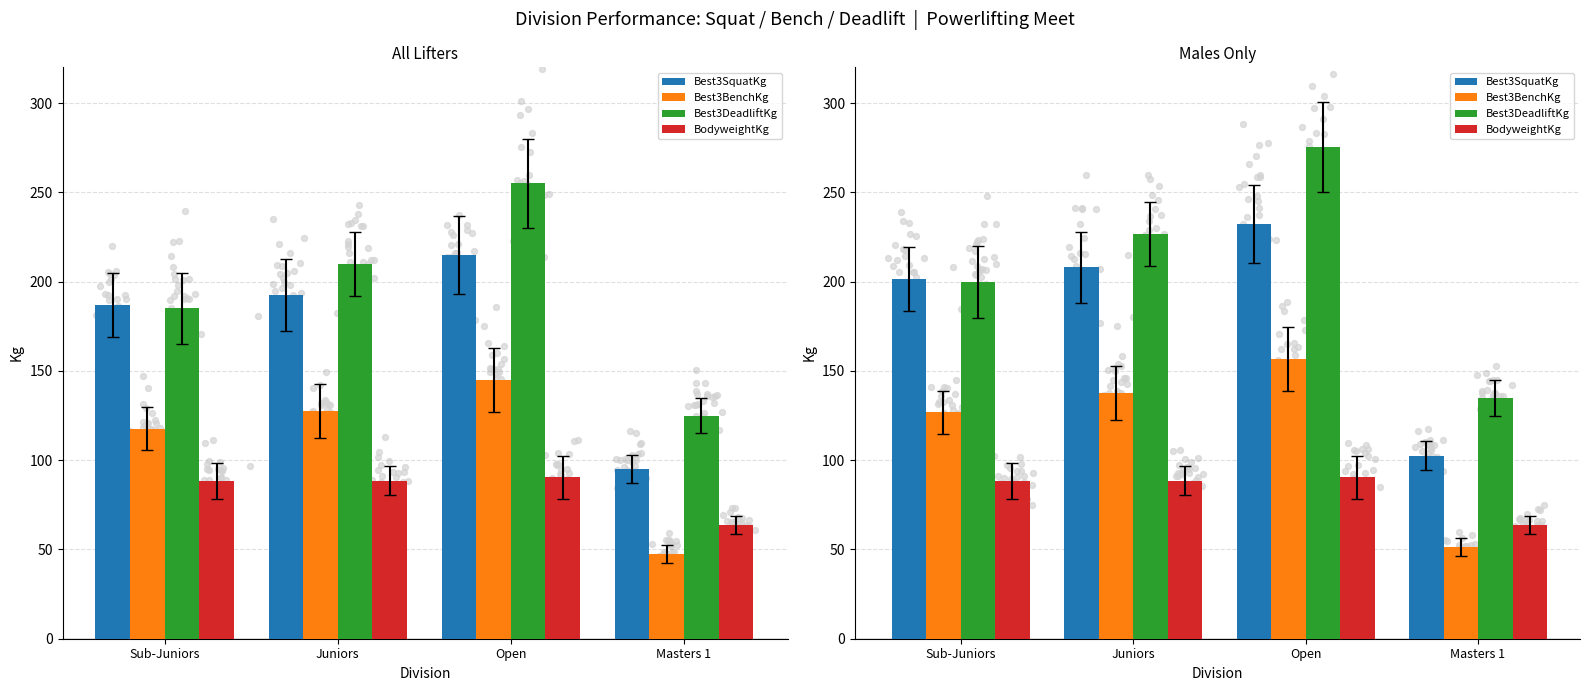

Is the value of Best3DeadliftKg at Juniors greater than the value of BodyweightKg at Sub-Juniors?

Yes